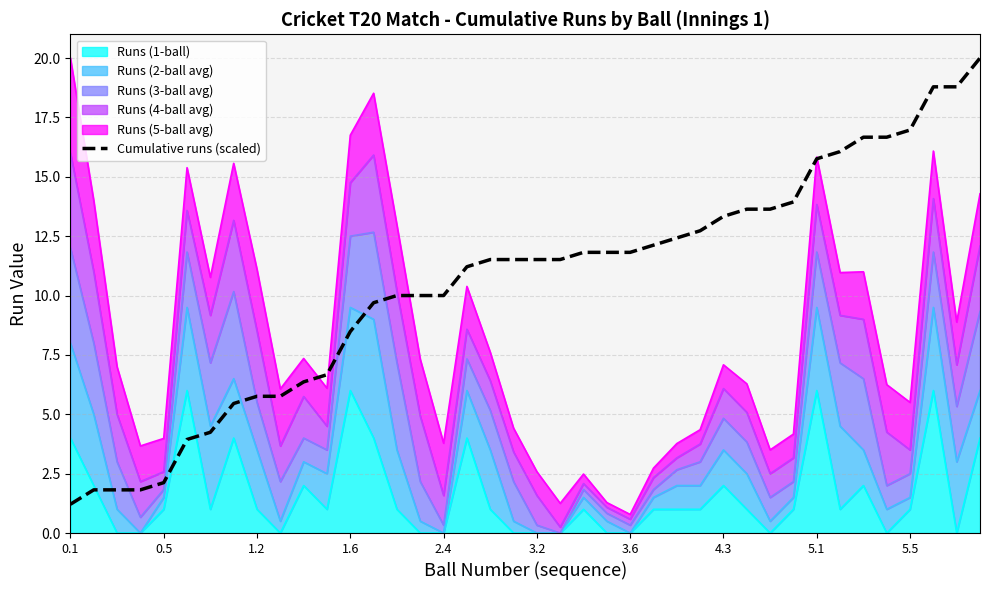

Which category has the highest value across all series?

39